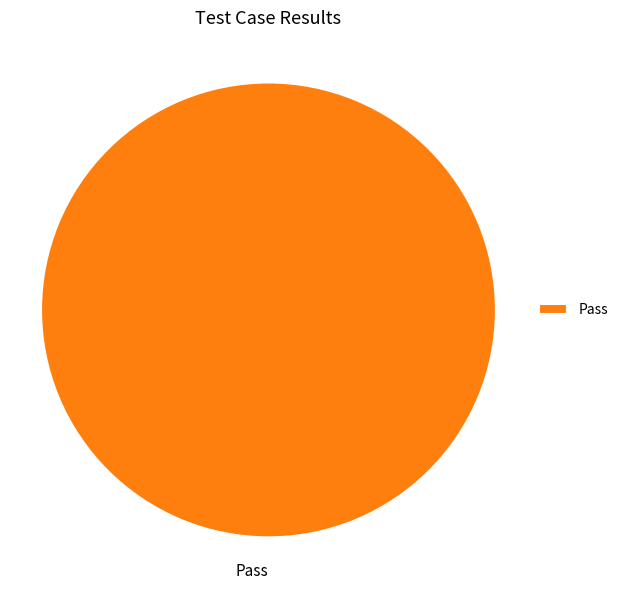

The Pass slice represents 100% of the pie. True or false?

True